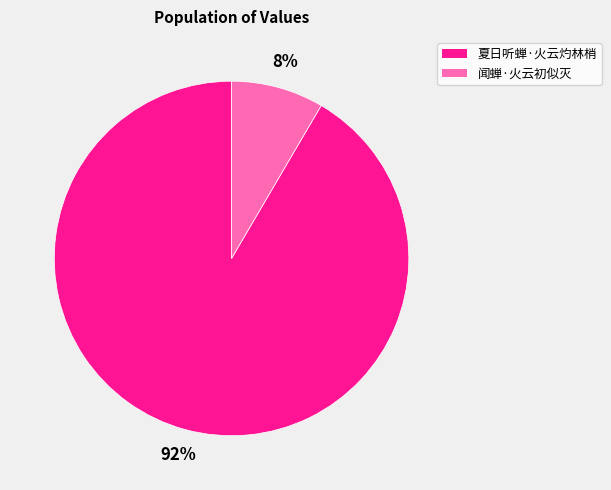

To the nearest percent, what is the average slice percentage?

50%